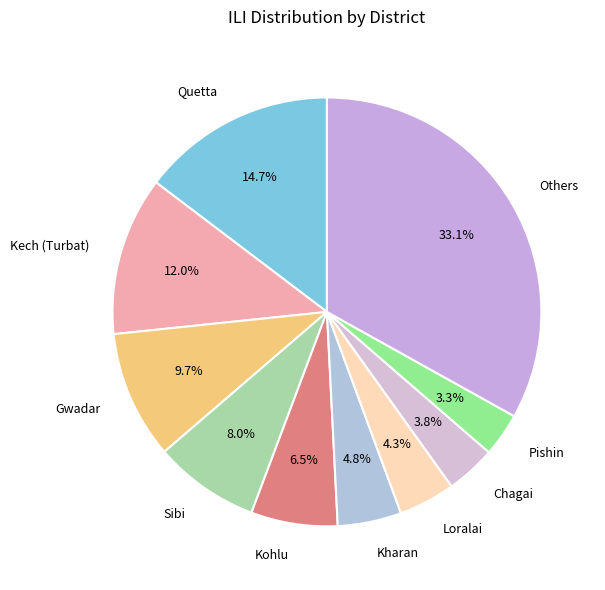

Combined, what portion of the pie is Kharan and Quetta?

19.5%